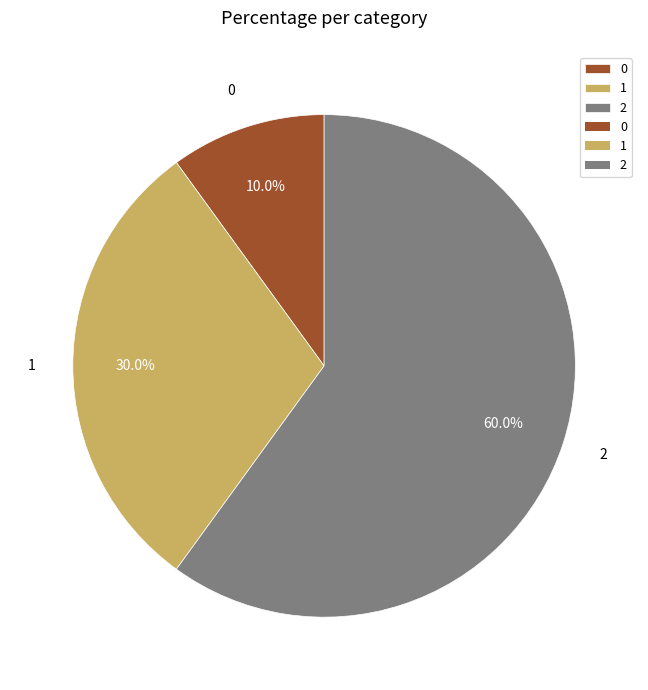

How many slices are in this pie chart?

3